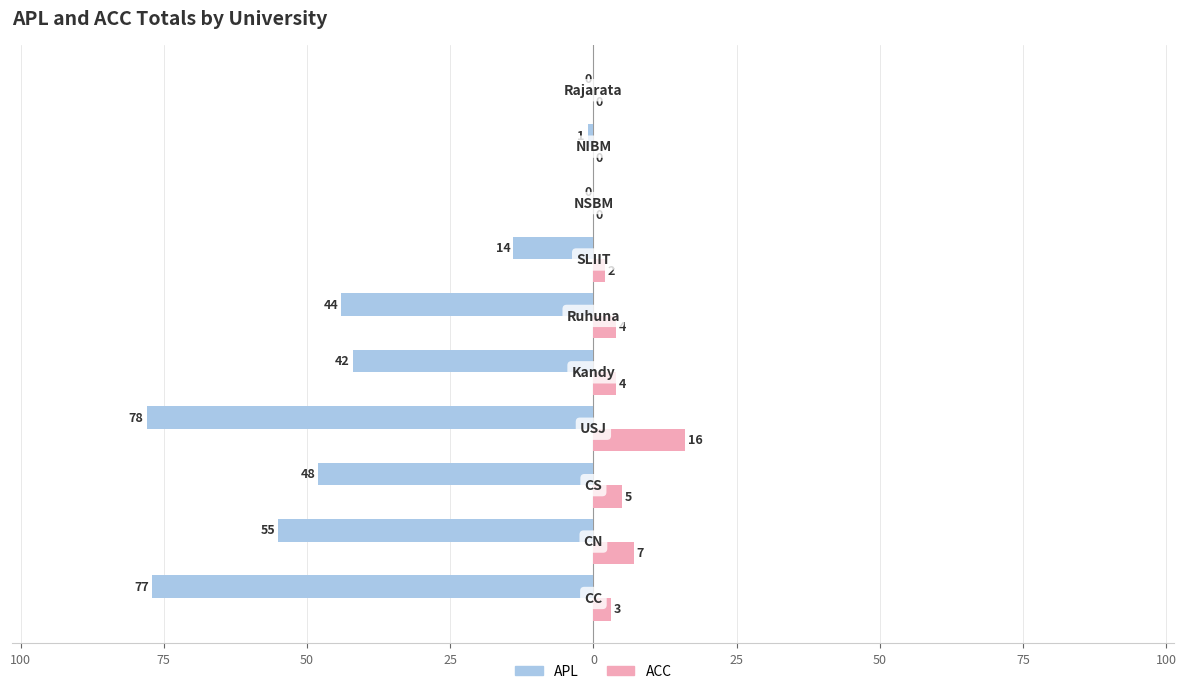

What are all the series names shown in the legend?

APL, ACC